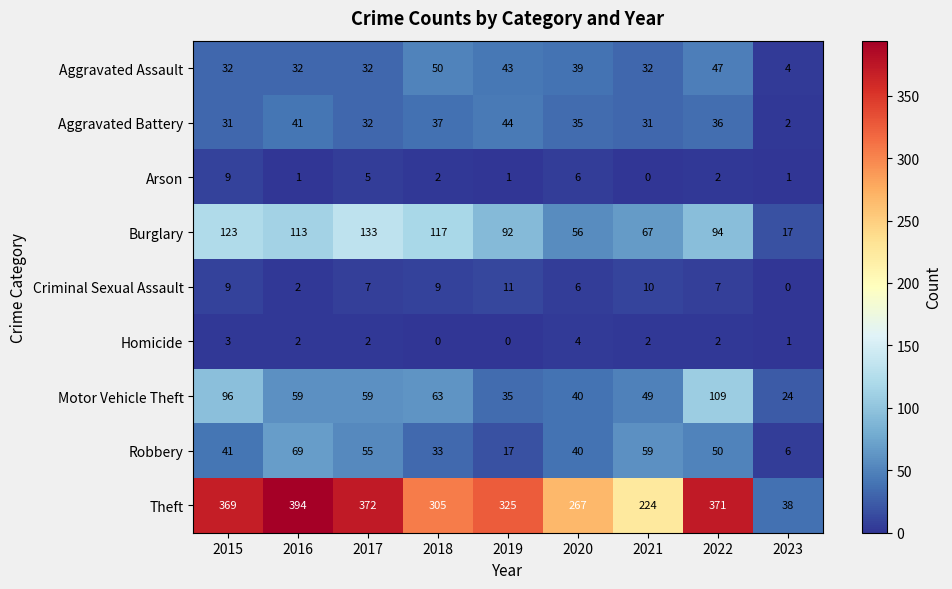

Which series changed the most between 2017 and 2018?

Theft